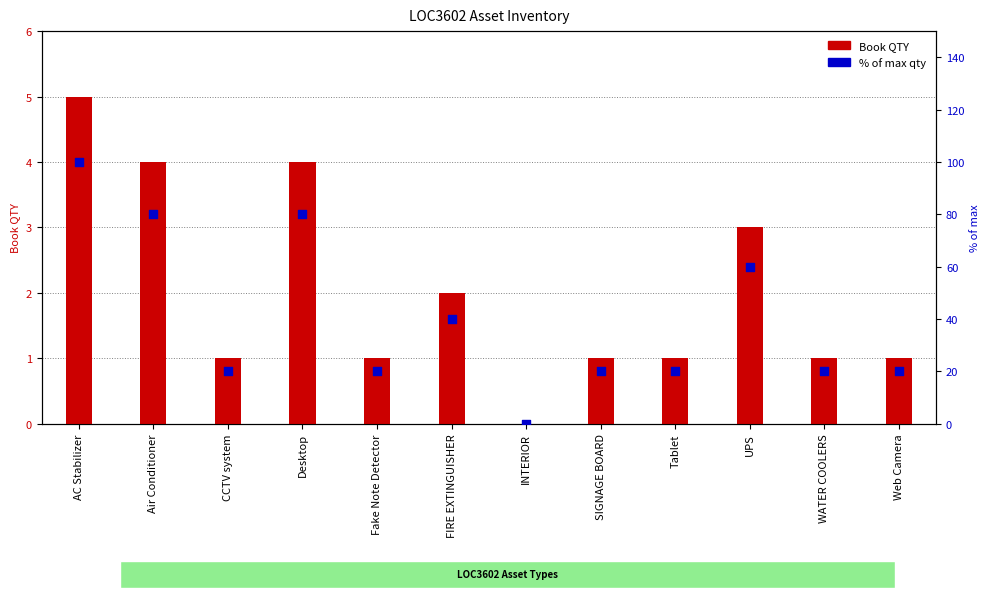

At how many categories does at least one series exceed 33?

5